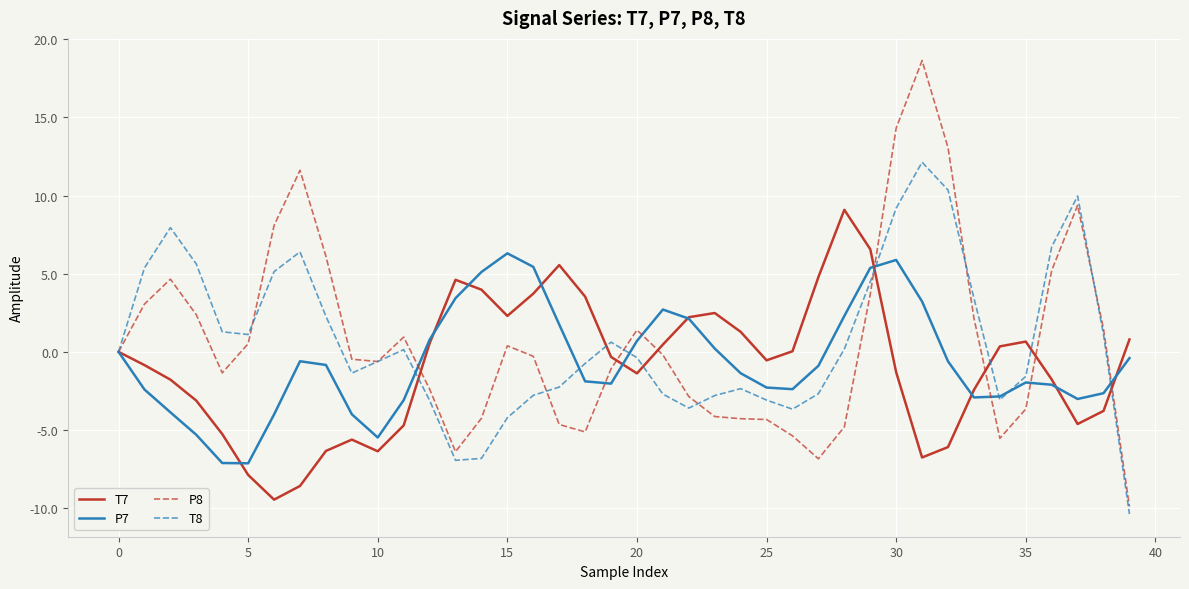

What is the minimum value shown in the chart?

-10.4